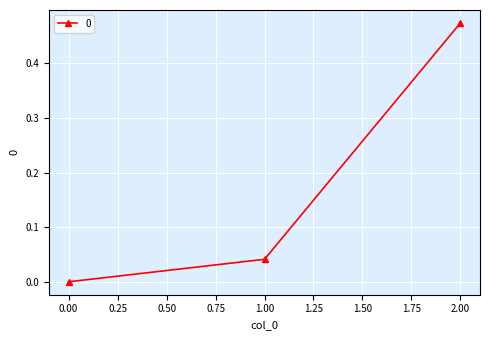

What is the difference between the maximum and second lowest values?

0.4